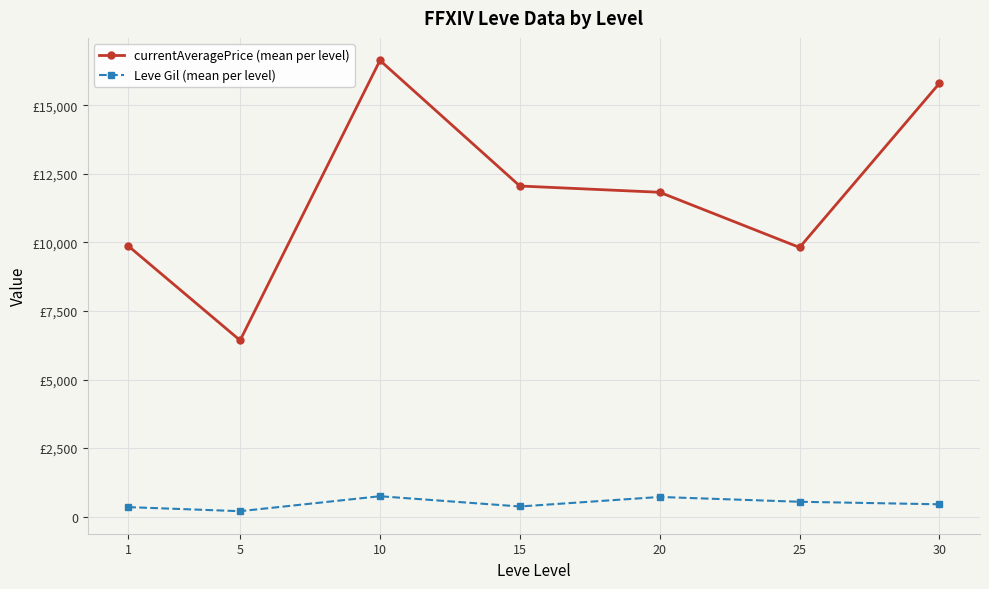

Between 10 and 20, which series saw the biggest shift?

currentAveragePrice (mean per level)